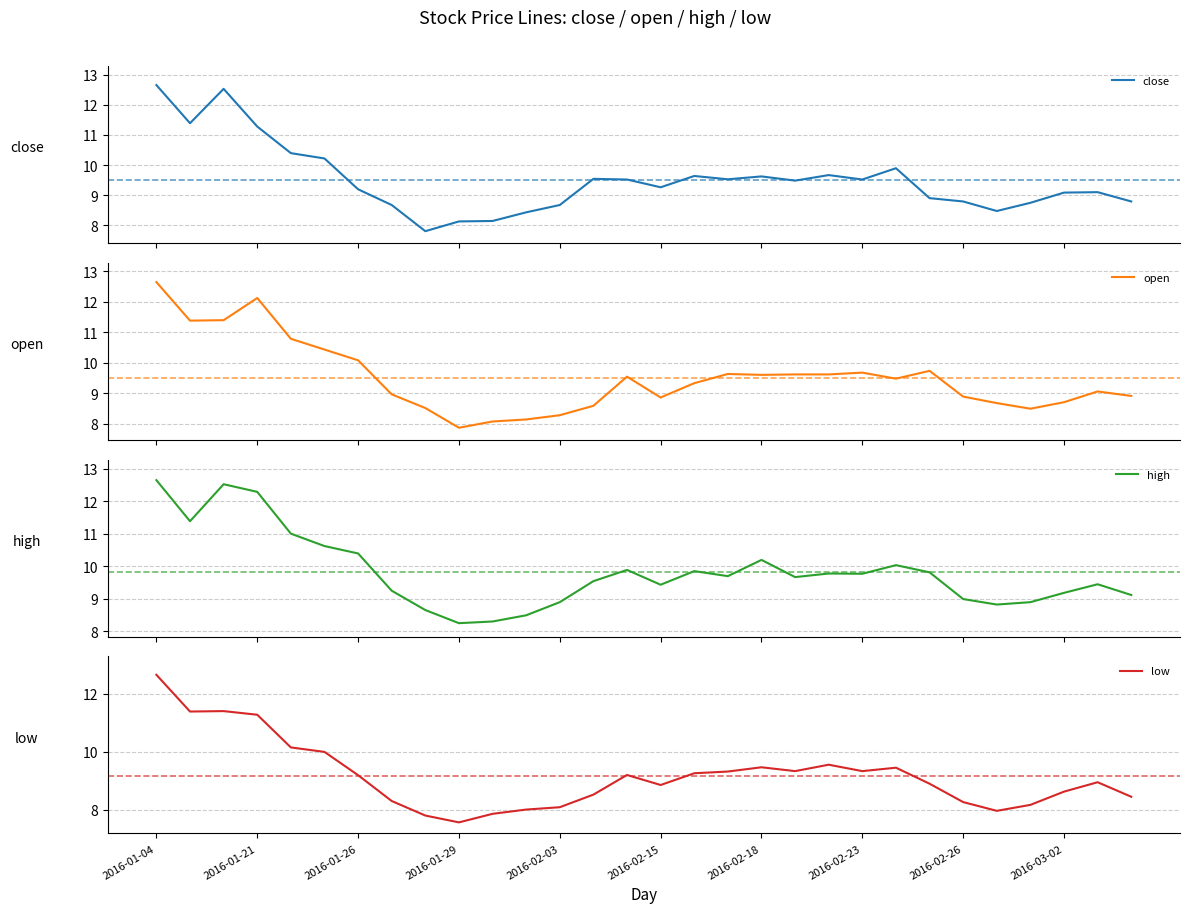

True or false: high and low cross at least once.

False